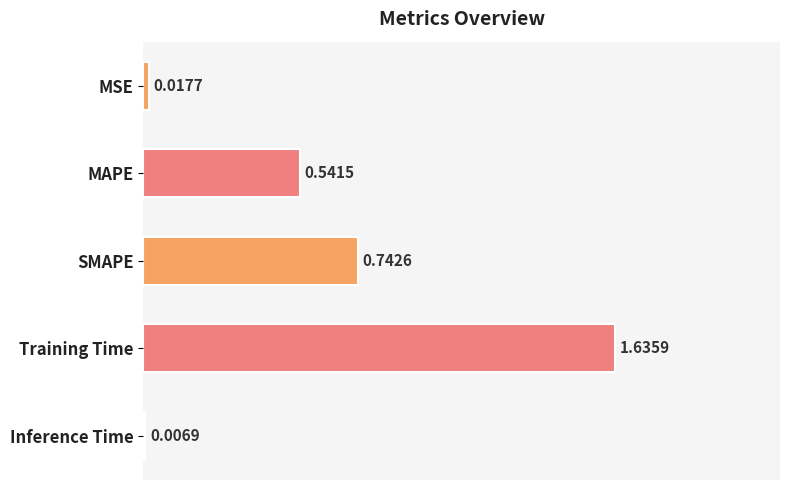

What is the label of the 3rd bar from the bottom?

SMAPE